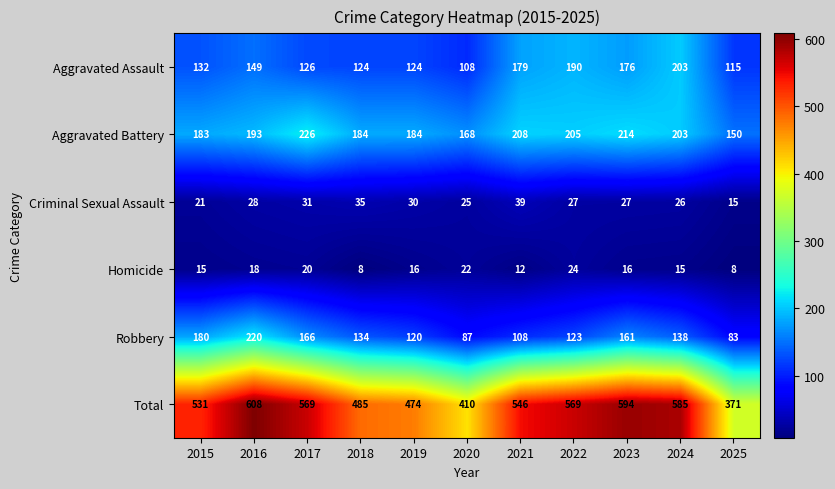

Where does the Total series first go above 546?

2016